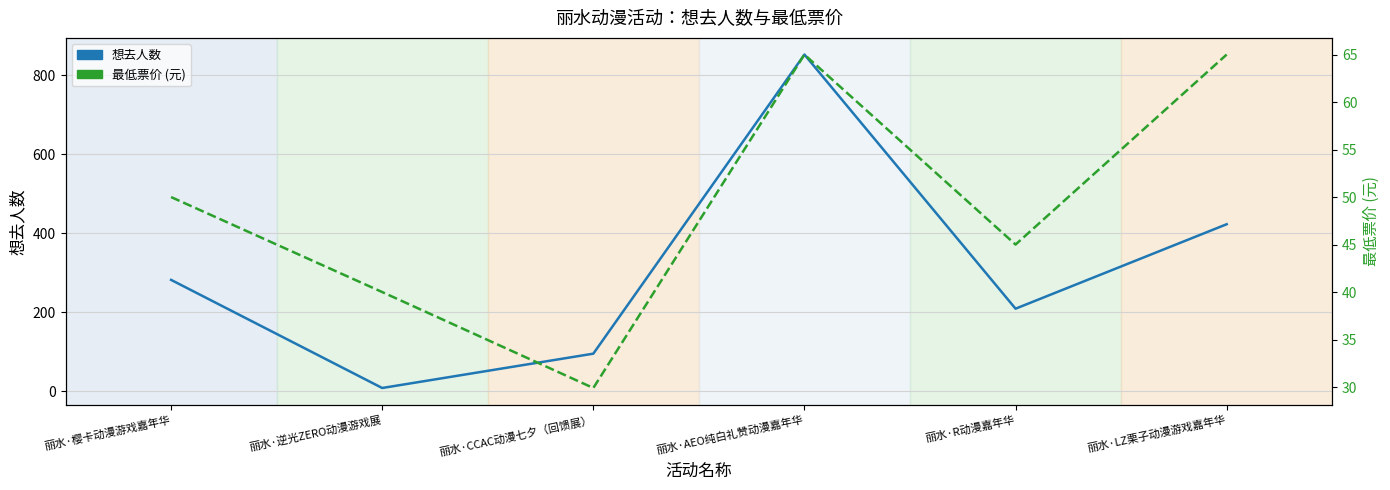

What is the lowest value of the 想去人数 series?

8.0